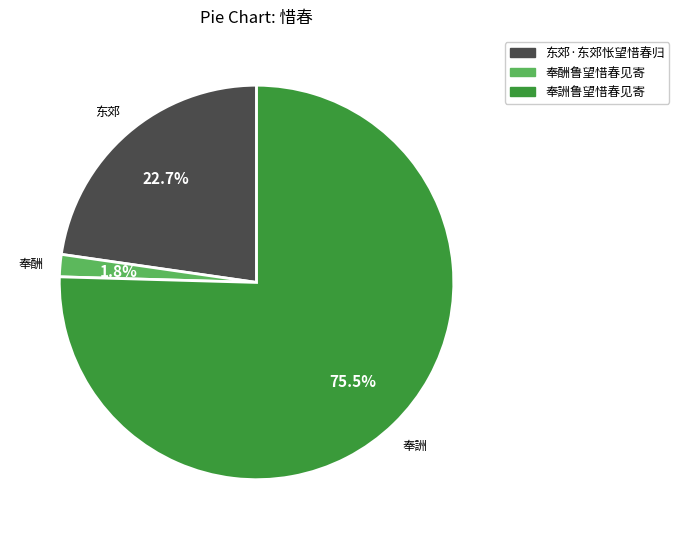

What is the smallest slice in the pie chart?

奉酬鲁望惜春见寄